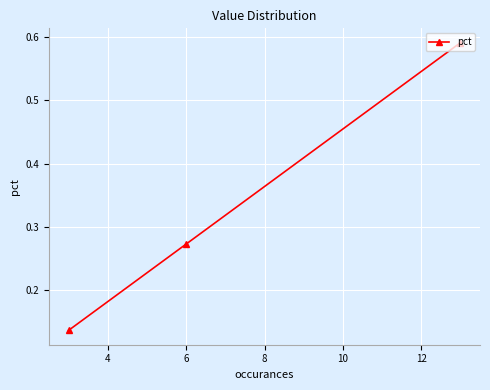

What is the sum of all values?

1.0